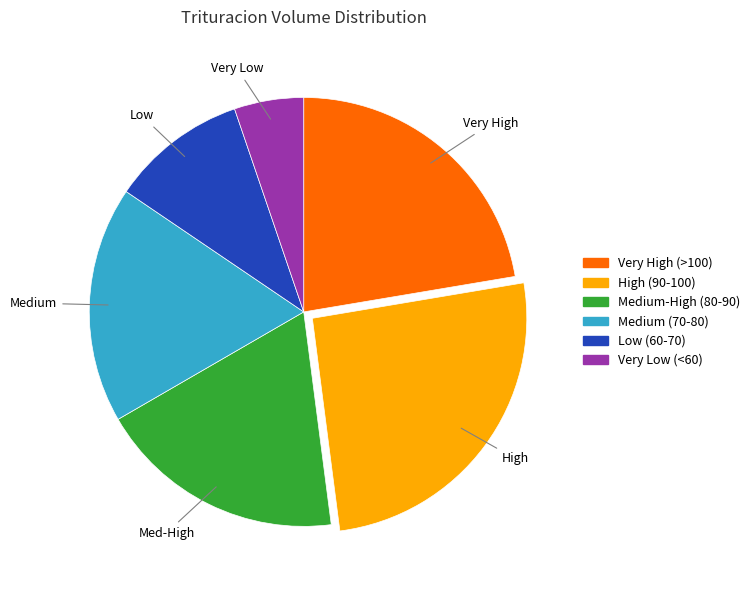

Is there a majority slice in this chart?

No